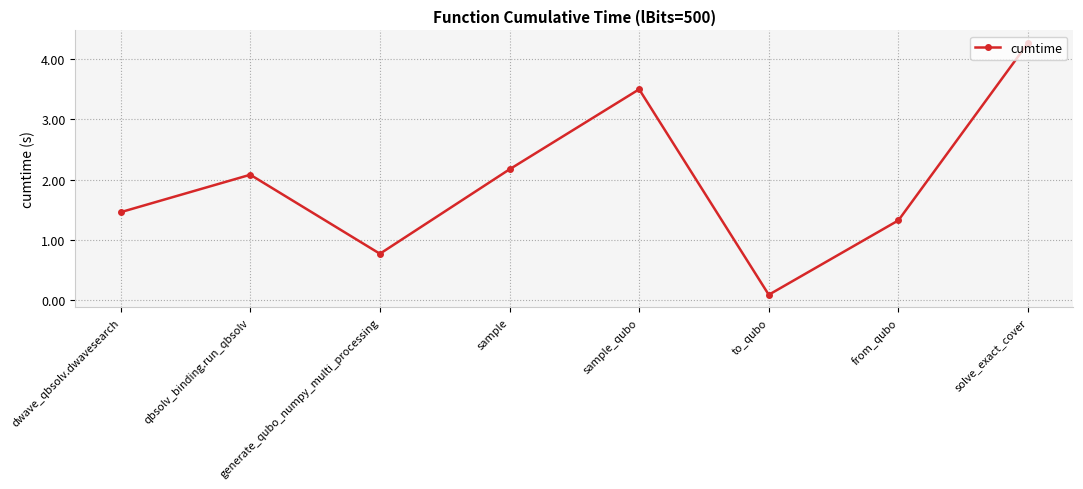

How many data points are less than 2?

4